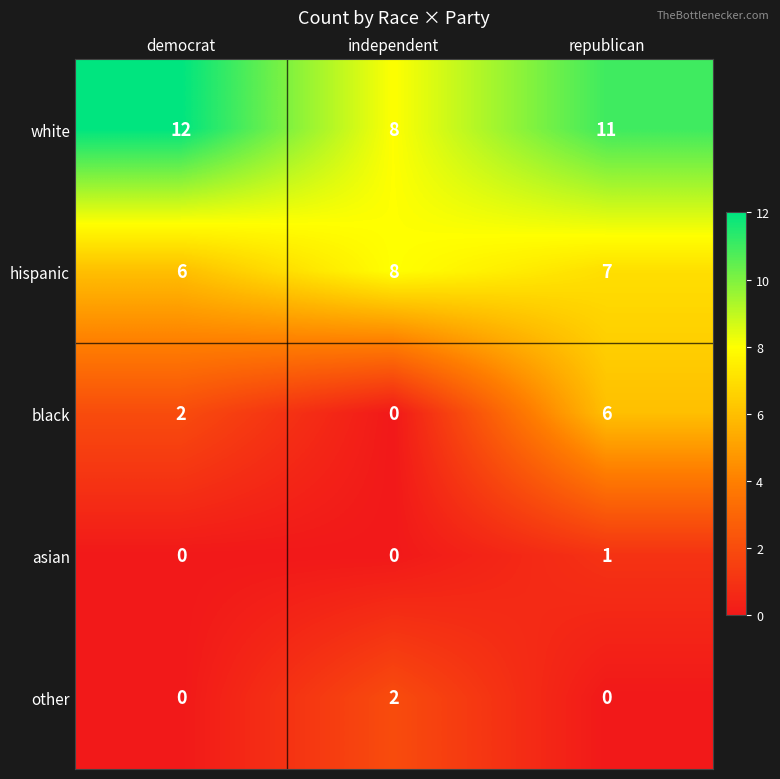

How many distinct data groups are displayed?

5